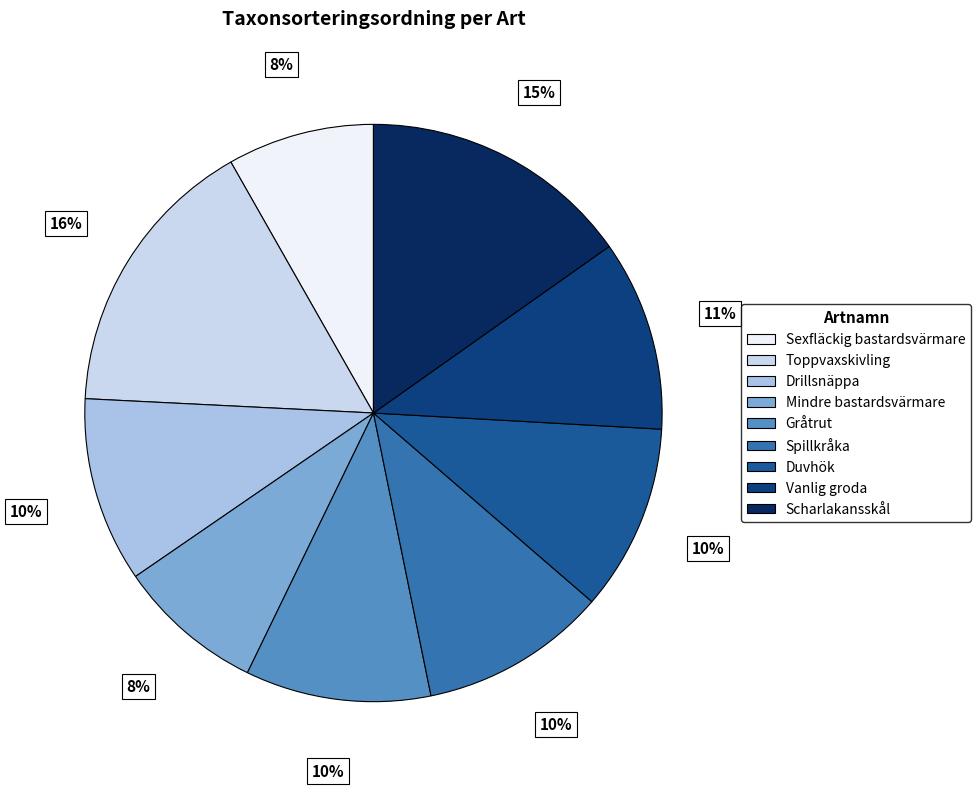

To the nearest percent, what is the difference between the largest and smallest slice percentages?

8%